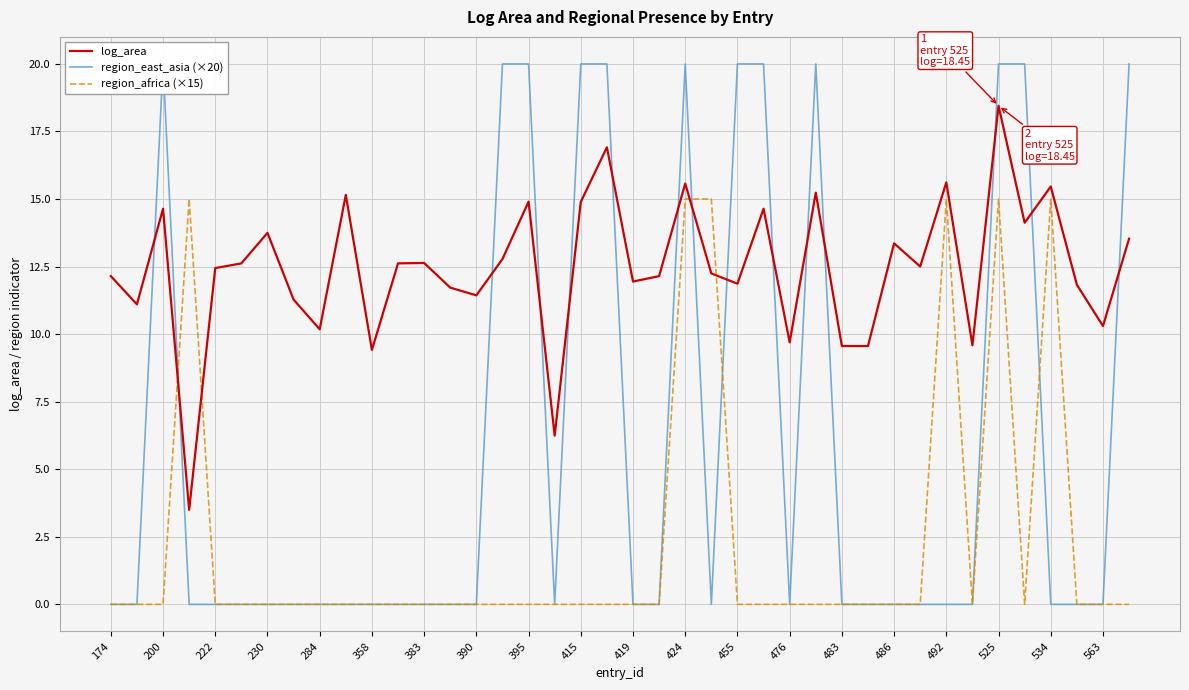

Is it true that region_africa (×15) equals 0.0 at 415?

True